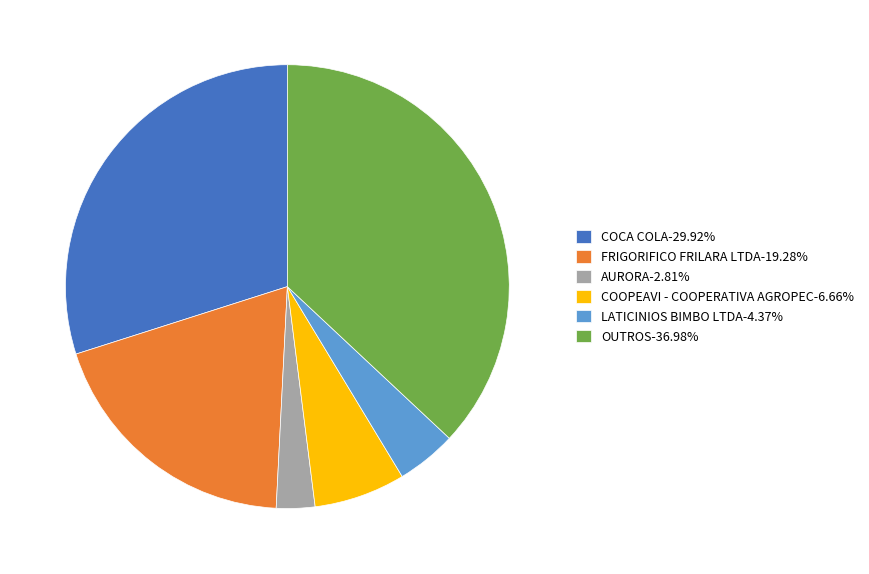

Do OUTROS-36.98% and AURORA-2.81% together represent more than half of the pie?

No